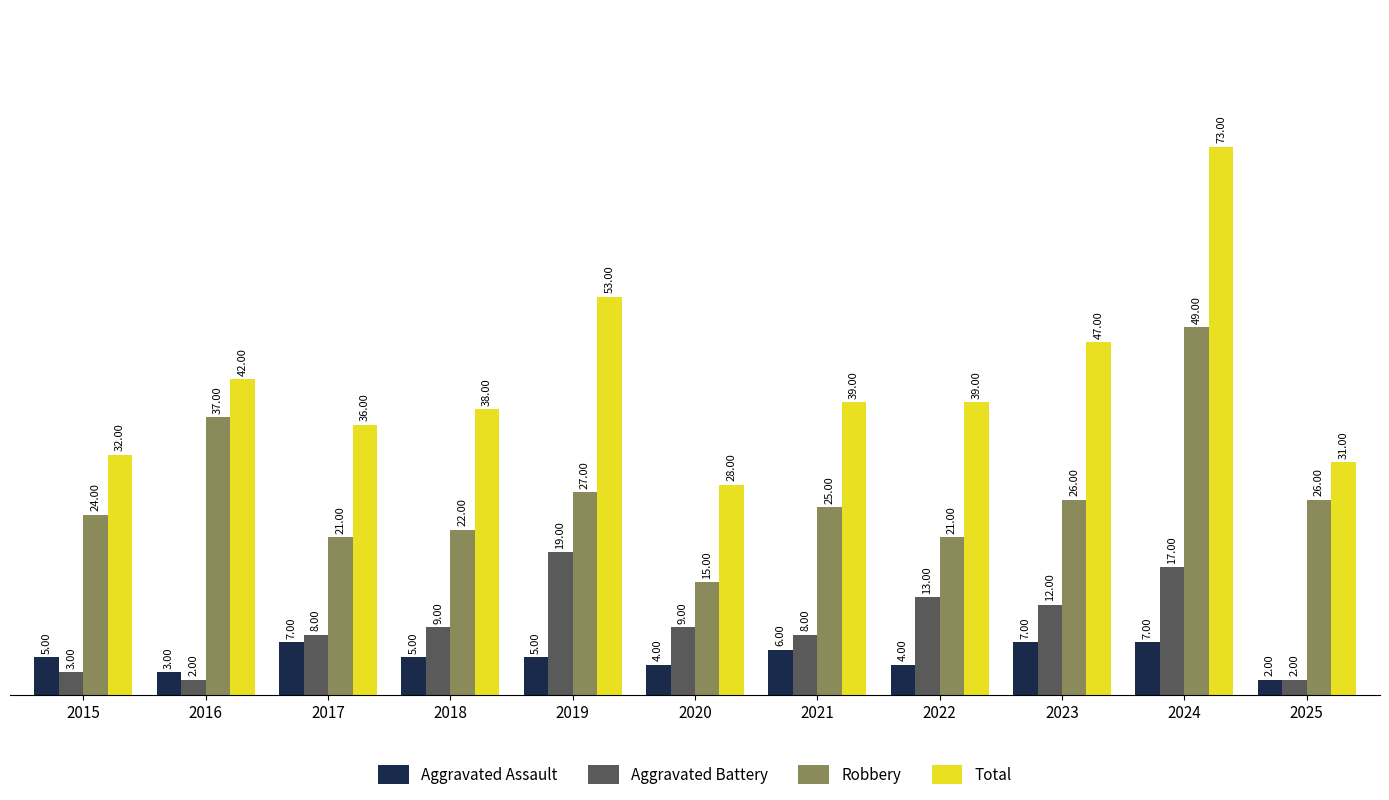

True or false: Aggravated Assault has a value of 4 at 2022.

True